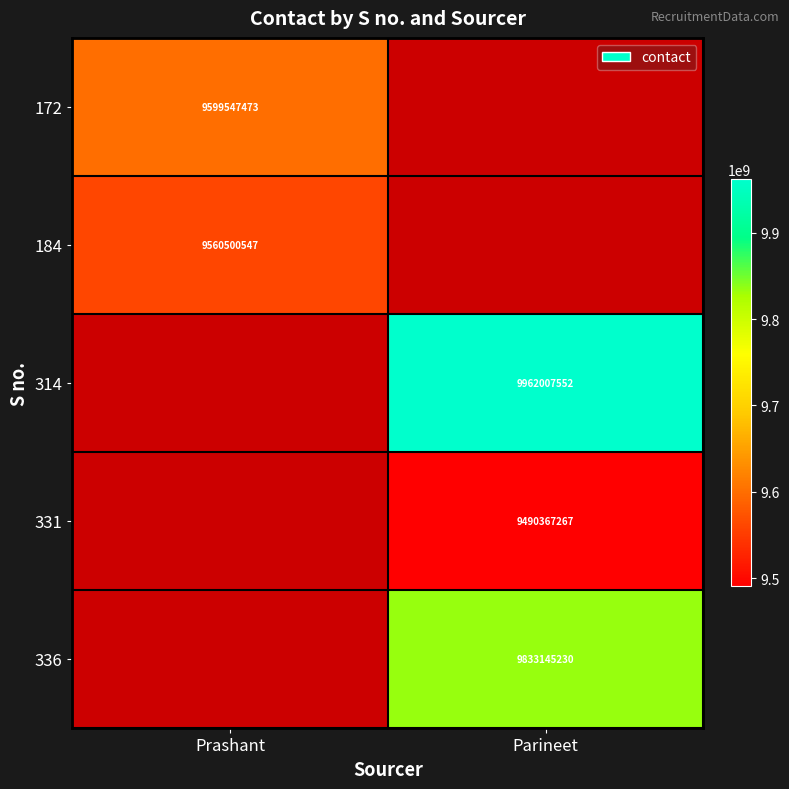

The value of 331 at Parineet is 9490367267. True or false?

True